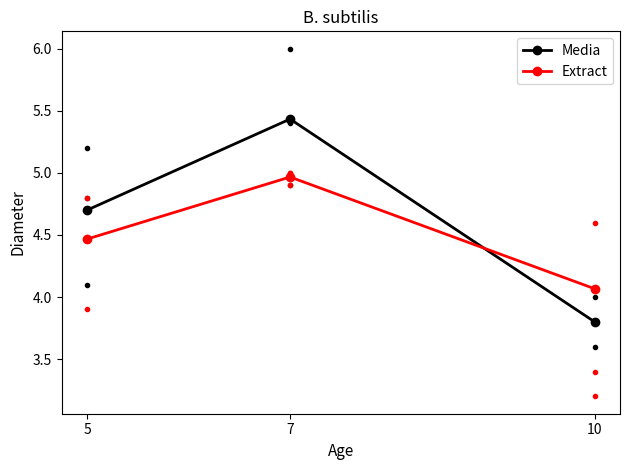

Between 5 and 7, which is larger?

7